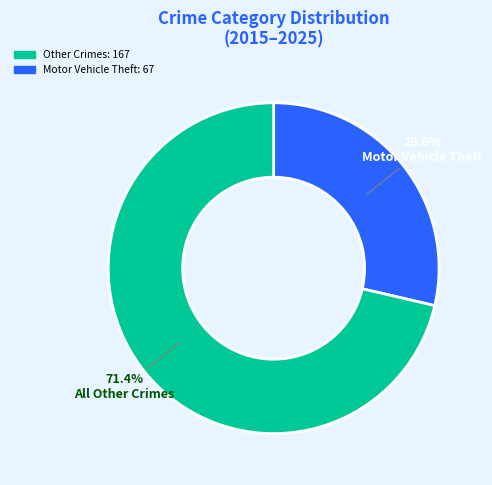

Is there a majority slice in this chart?

Yes